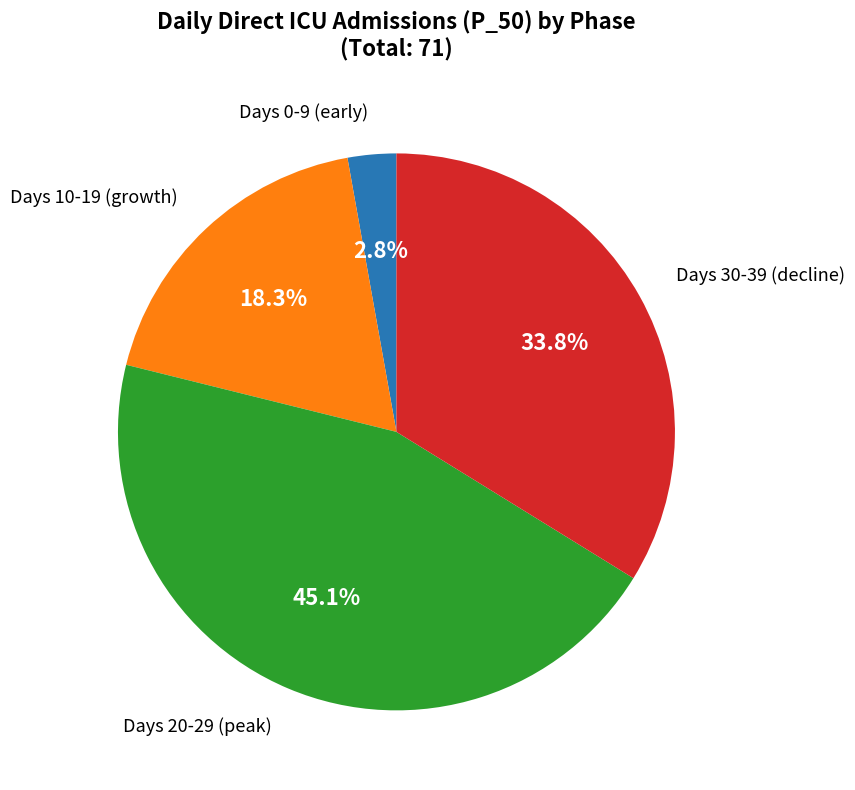

Is there a majority slice in this chart?

No